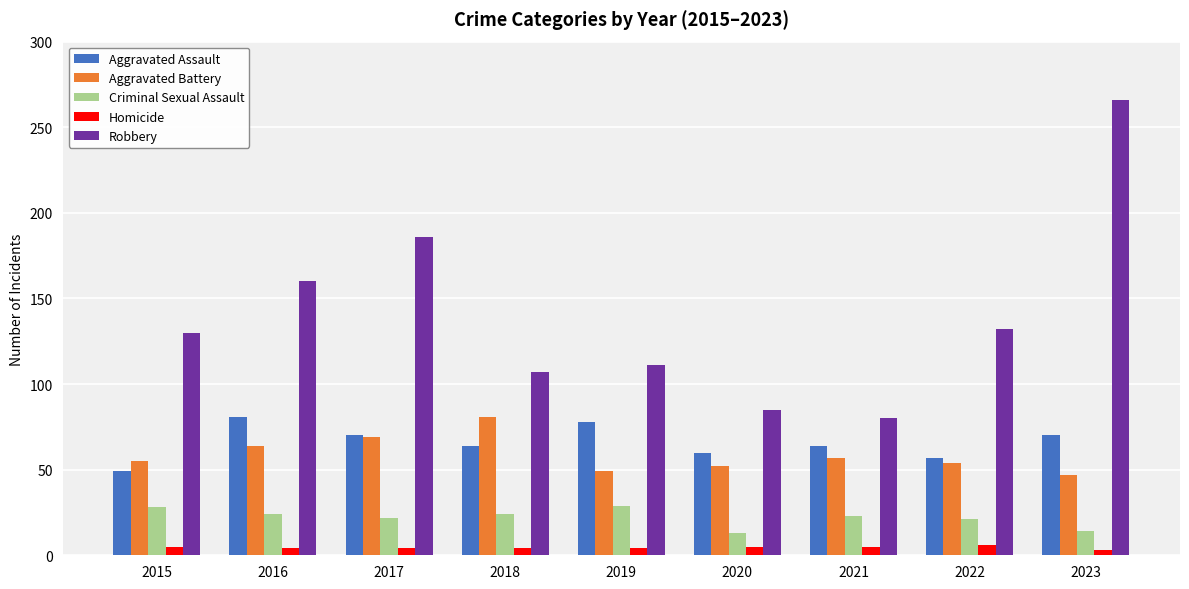

At which category does the chart reach its peak across all series?

2023